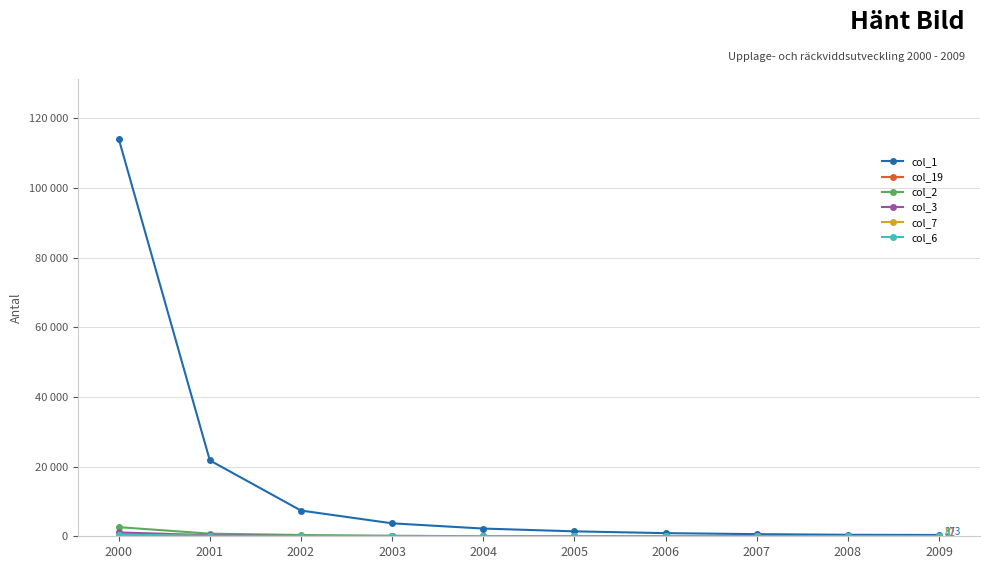

True or false: col_1 and col_7 cross at least once.

False